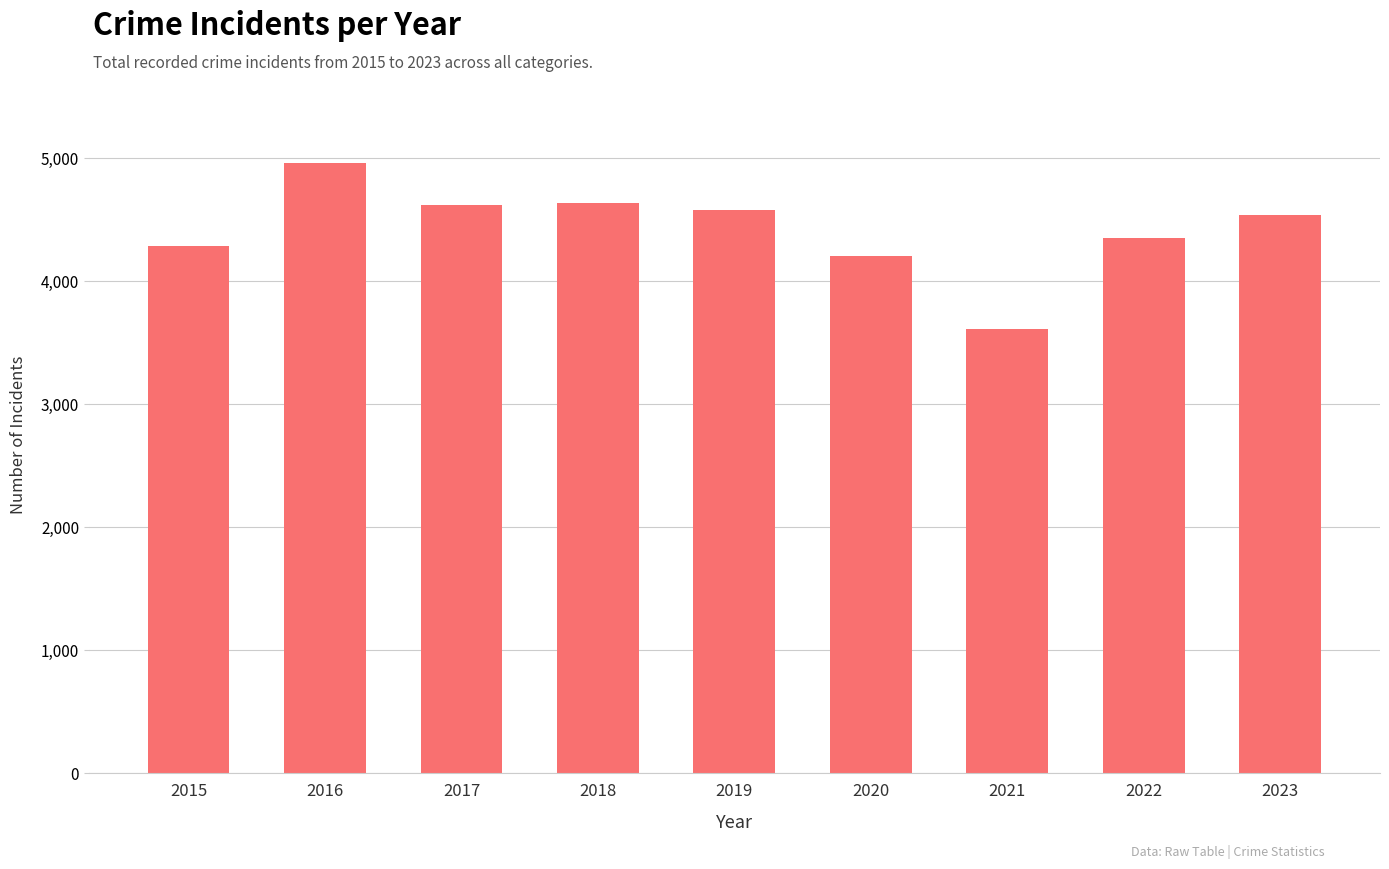

Which category has the lowest value across all series?

2021